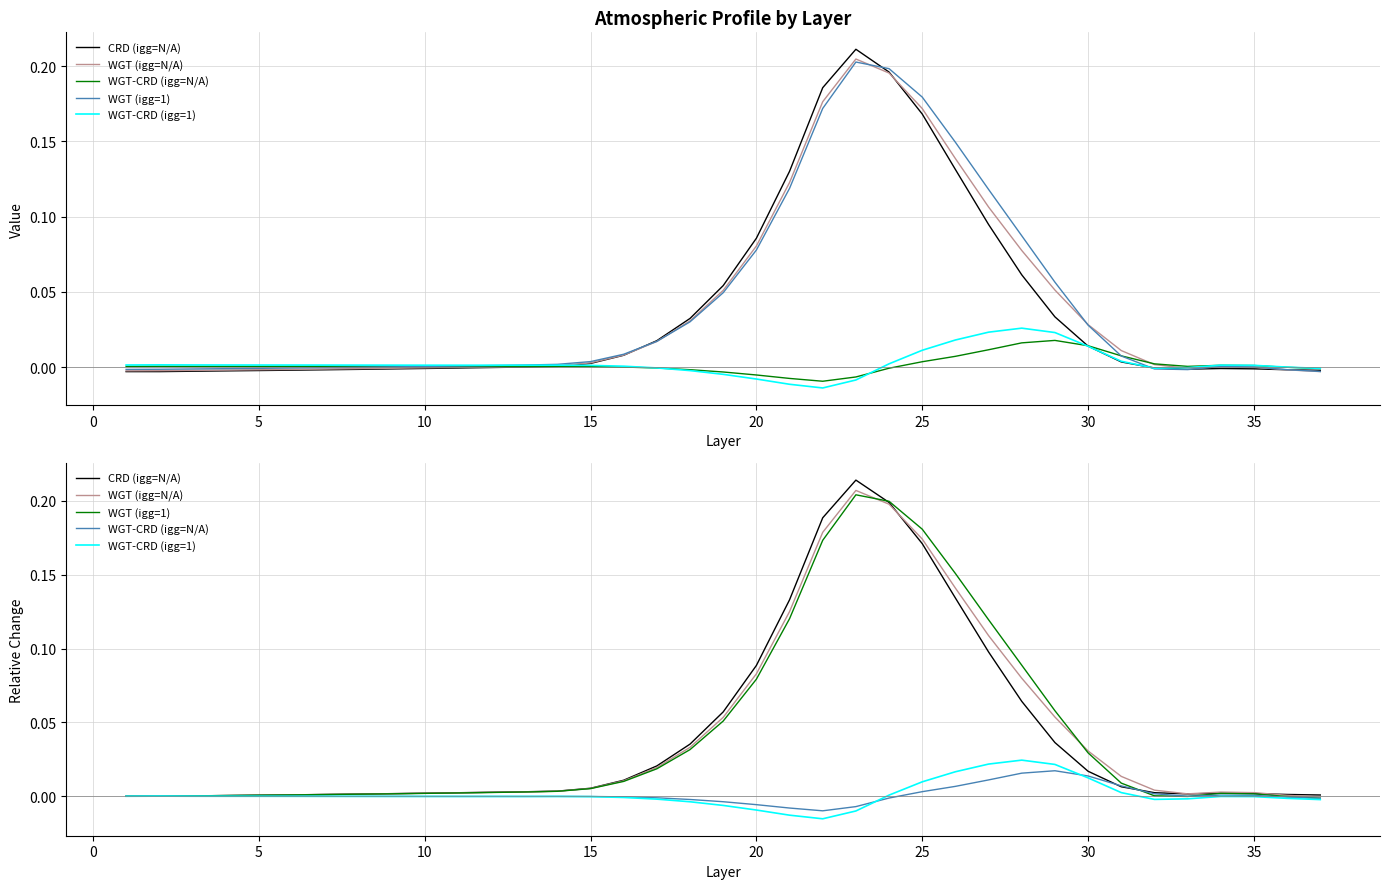

At how many categories does at least one series exceed 0?

36